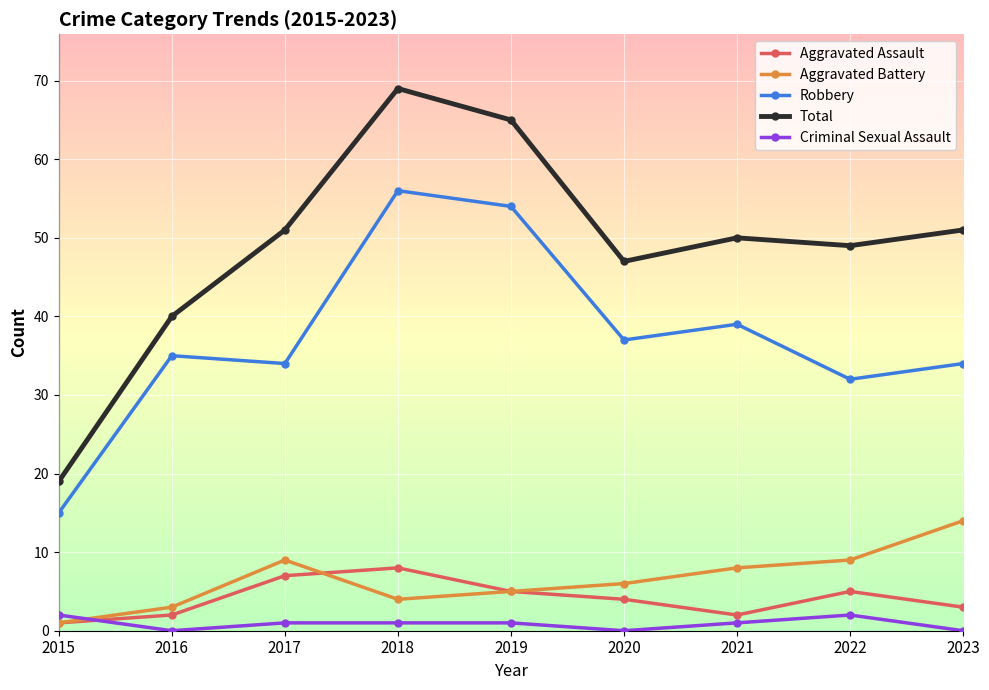

True or false: Robbery has a value of 34 at 2018.

False